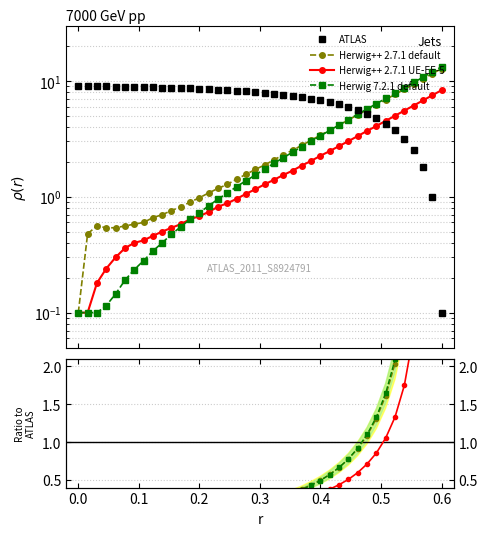

Which series has the widest spread of values?

Herwig 7.2.1 default